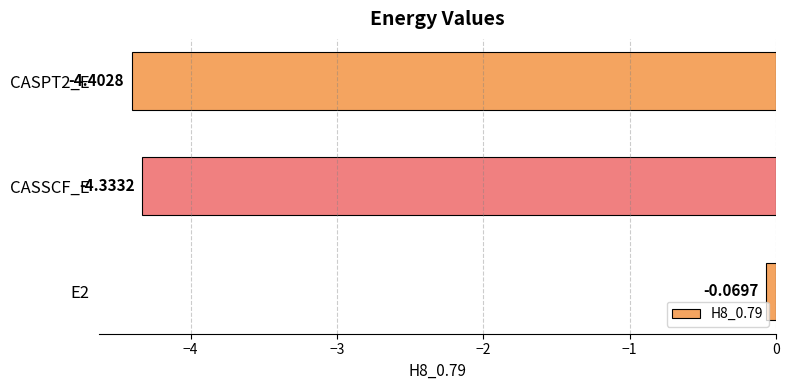

Does the chart contain any negative values?

Yes